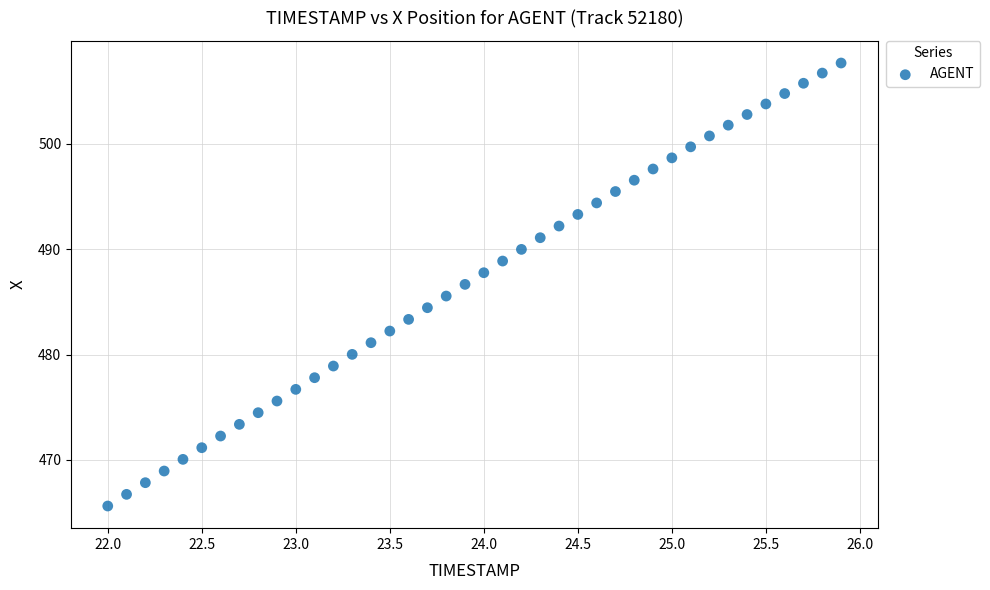

What is the range of Y values (max minus min)?

42.0